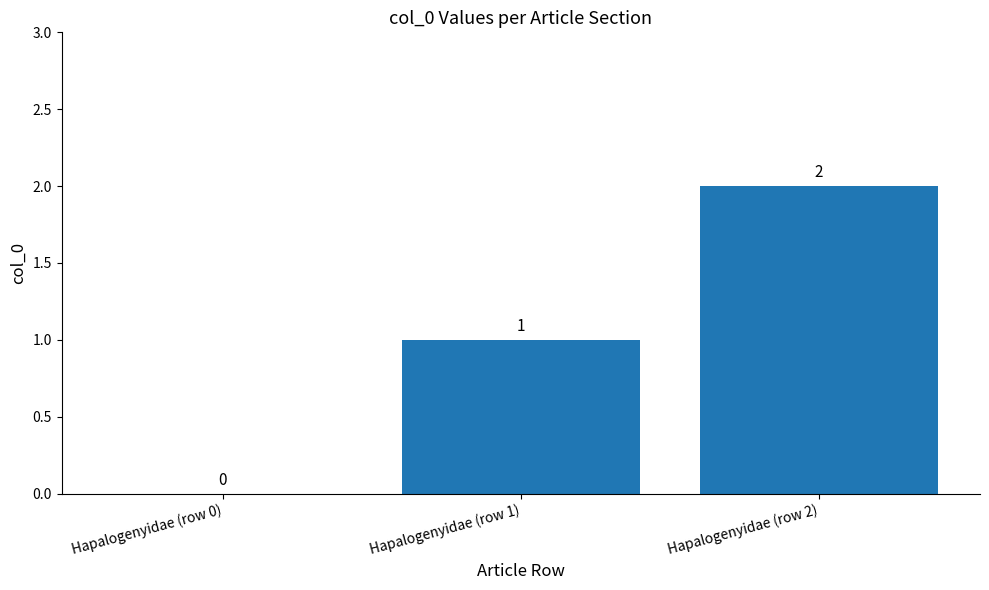

What is the sum of the values at Hapalogenyidae (row 1) and Hapalogenyidae (row 2)?

3